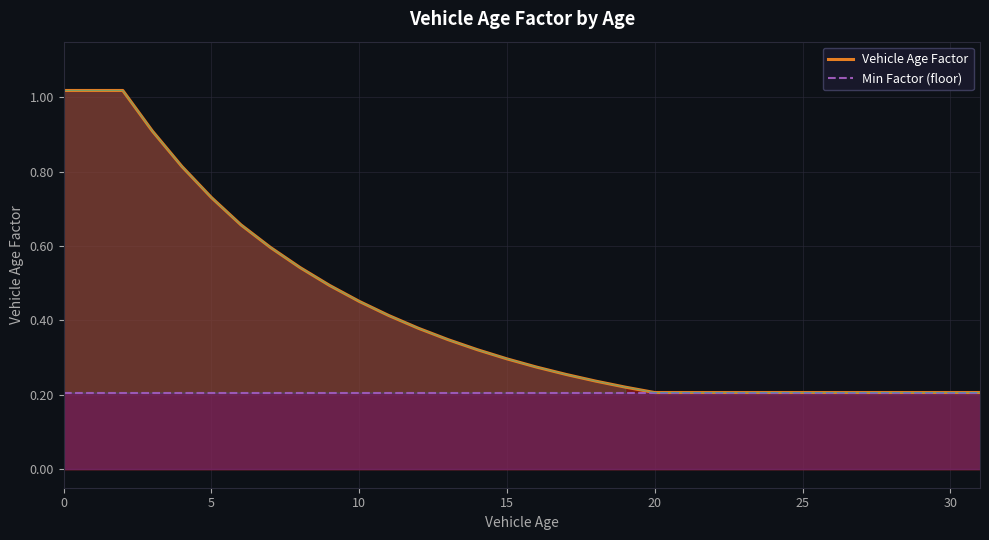

True or false: Vehicle Age Factor and Min Factor (floor) intersect in this chart.

False